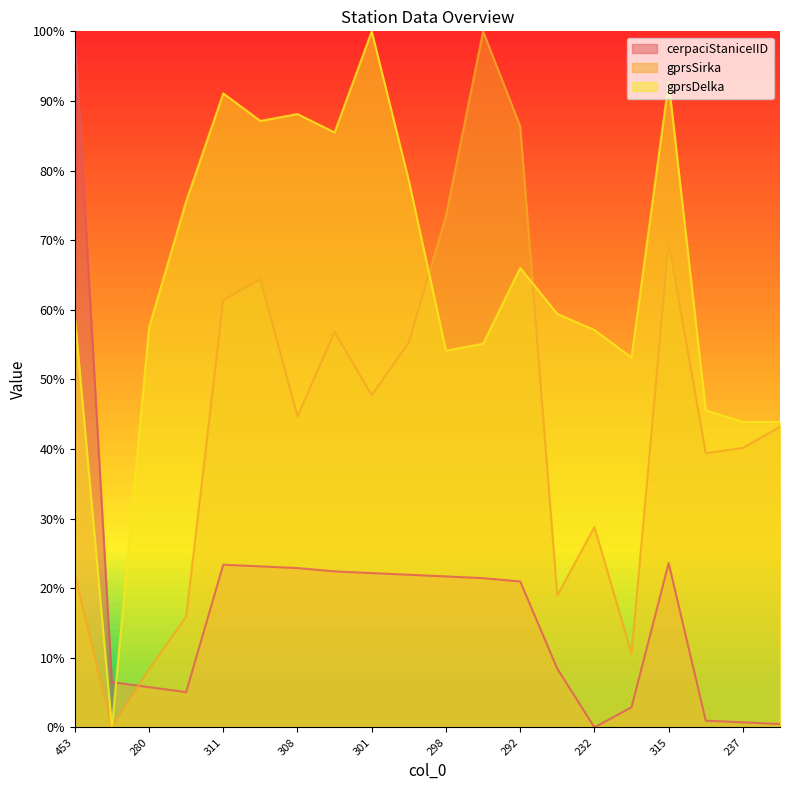

What is the difference between the second highest and second lowest values in the gprsSirka series?

78.0